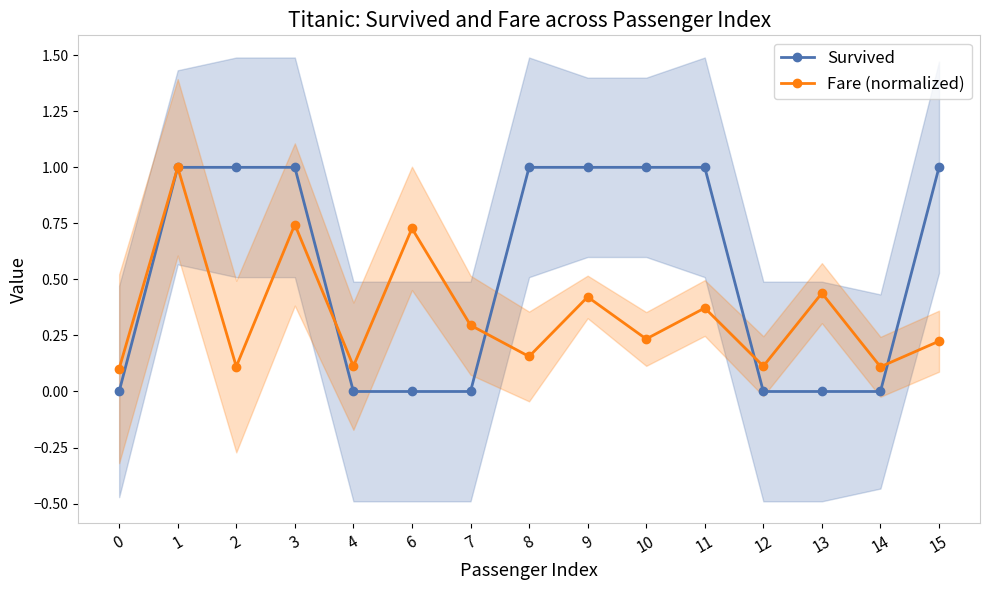

Reading left to right, list all the values displayed in this chart.

Survived: 0=0.0	1=1.0	2=1.0	3=1.0	4=0.0	6=0.0	7=0.0	8=1.0	9=1.0	10=1.0	11=1.0	12=0.0	13=0.0	14=0.0	15=1.0
Fare (normalized): 0=0.1	1=1.0	2=0.1	3=0.7	4=0.1	6=0.7	7=0.3	8=0.2	9=0.4	10=0.2	11=0.4	12=0.1	13=0.4	14=0.1	15=0.2